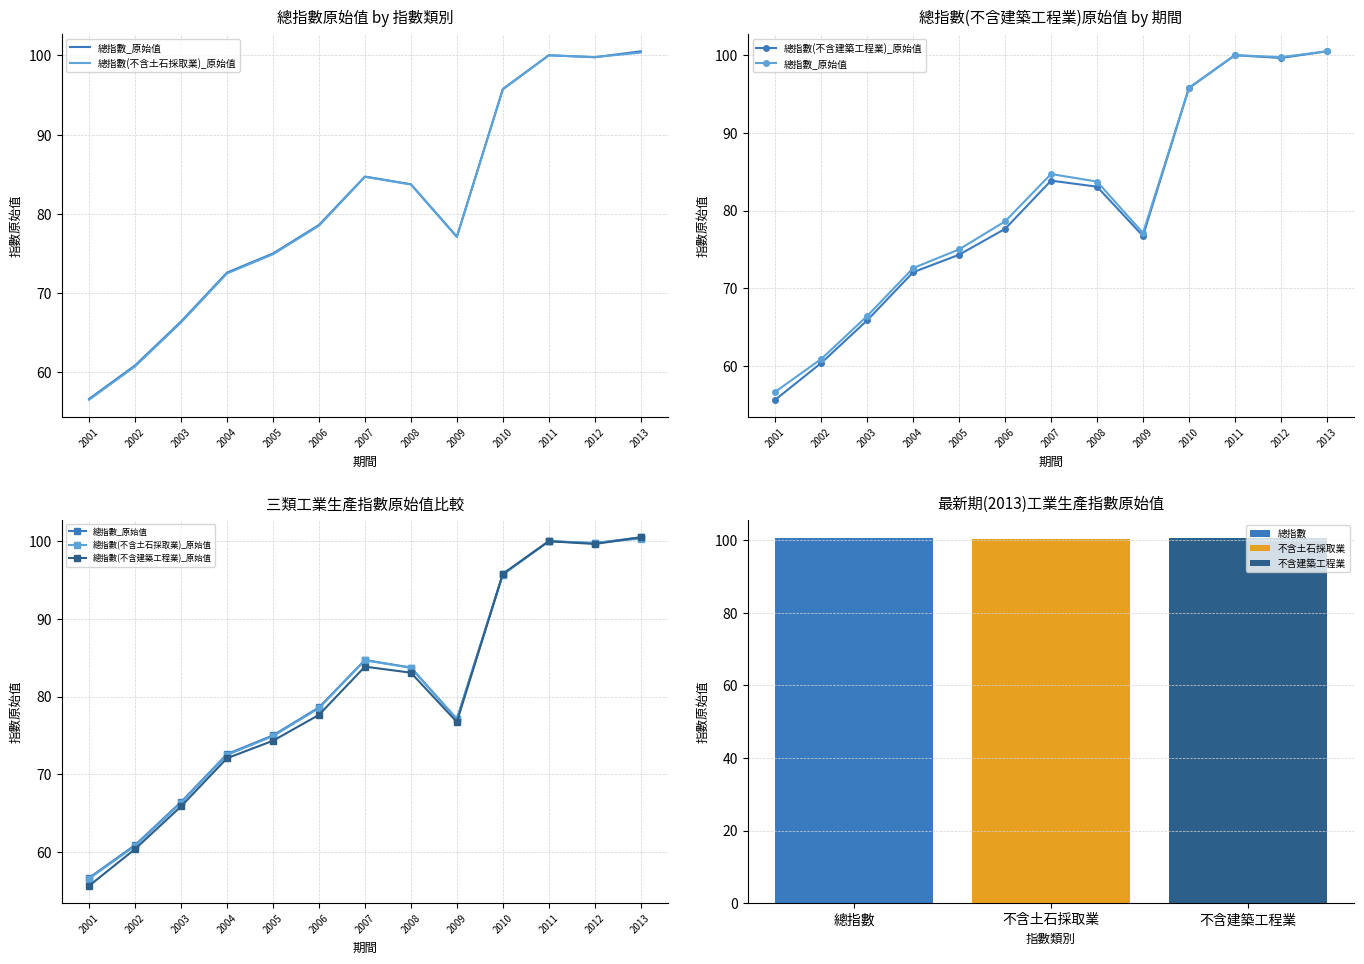

What is the sum of all 總指數_原始值 values?

1051.7